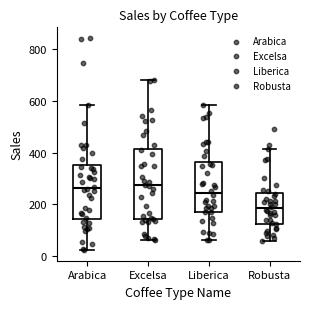

Which box is the tallest, from its lower edge to its upper edge?

Excelsa